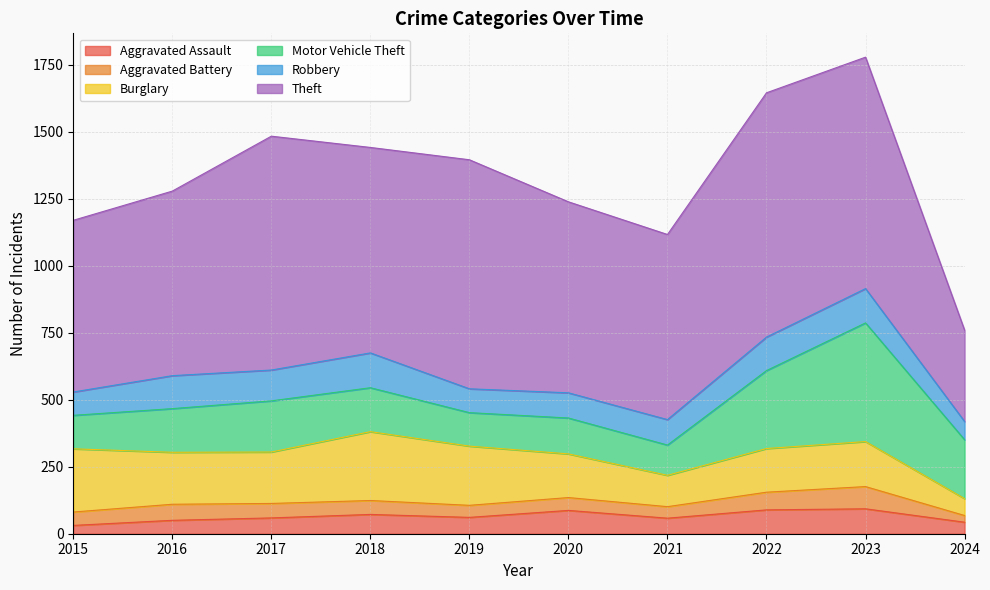

At which label does Burglary reach its peak?

2018